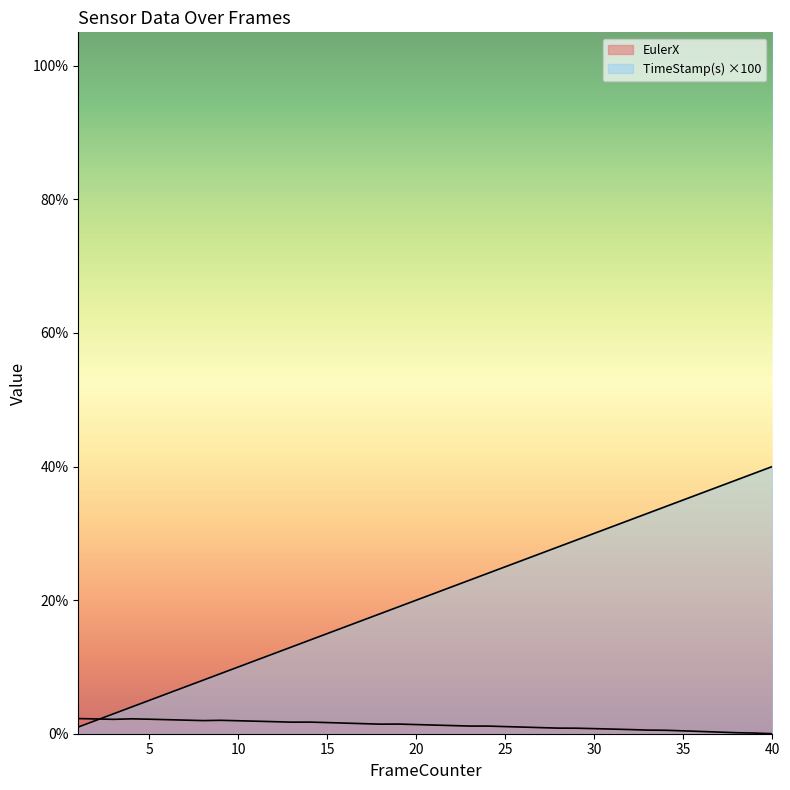

Does the chart have visible grid lines?

No